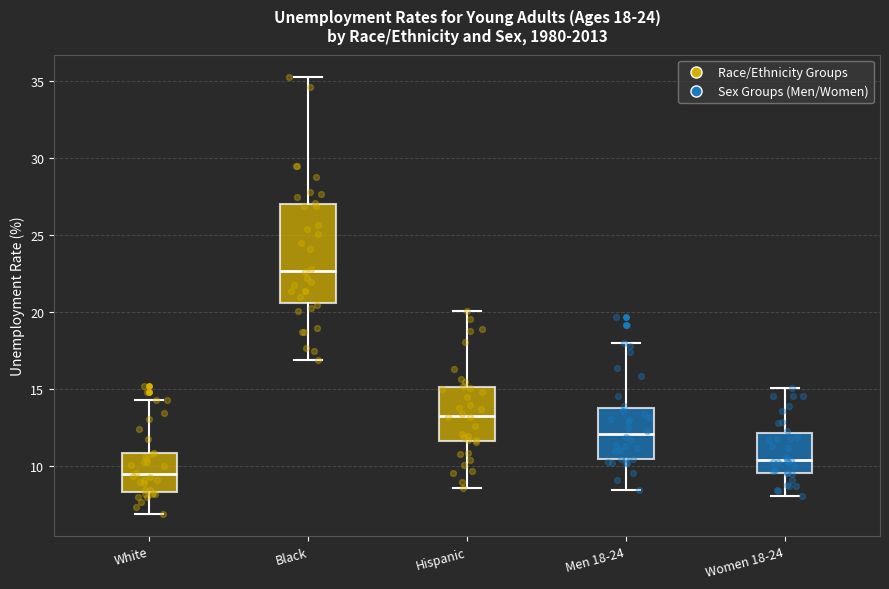

Which box's median line is the highest?

Black